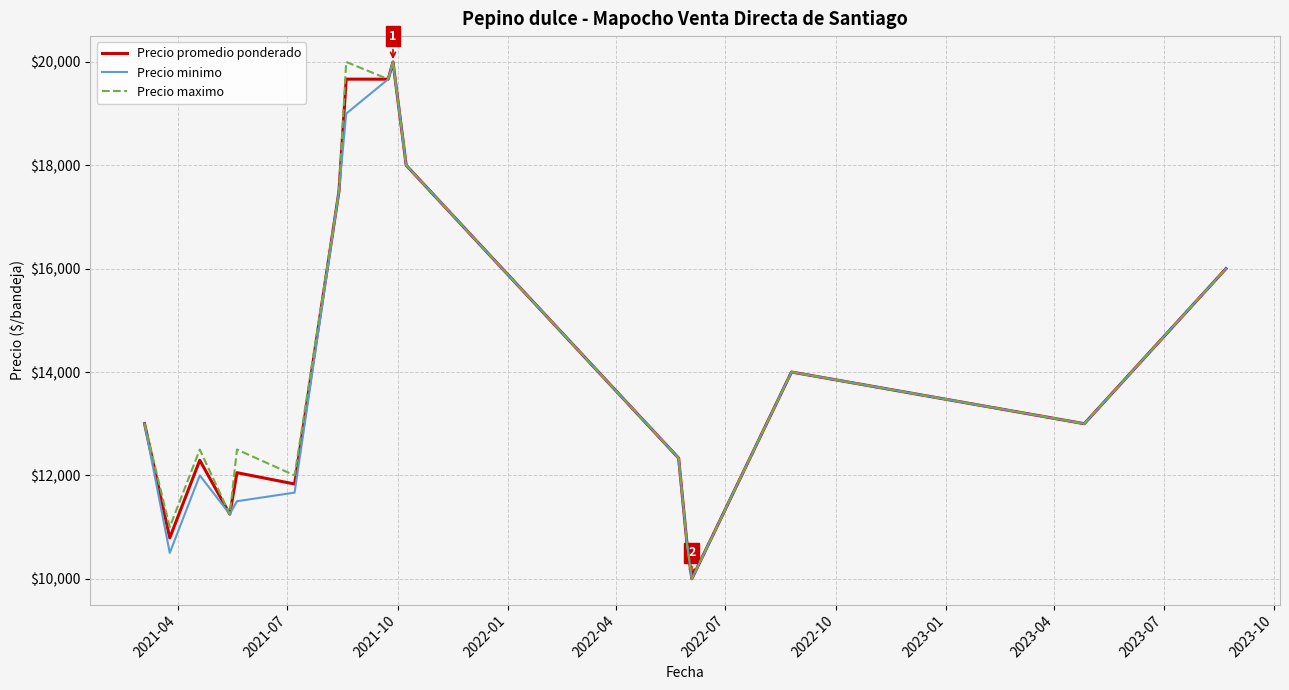

What is the greatest value displayed?

20000.0